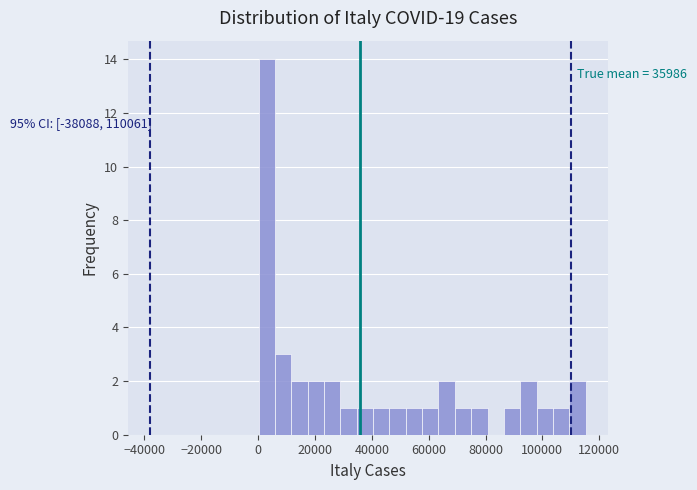

Around what value on the x-axis is the tallest bar? Give the approximate position of its centre, as read against the axis.

4000